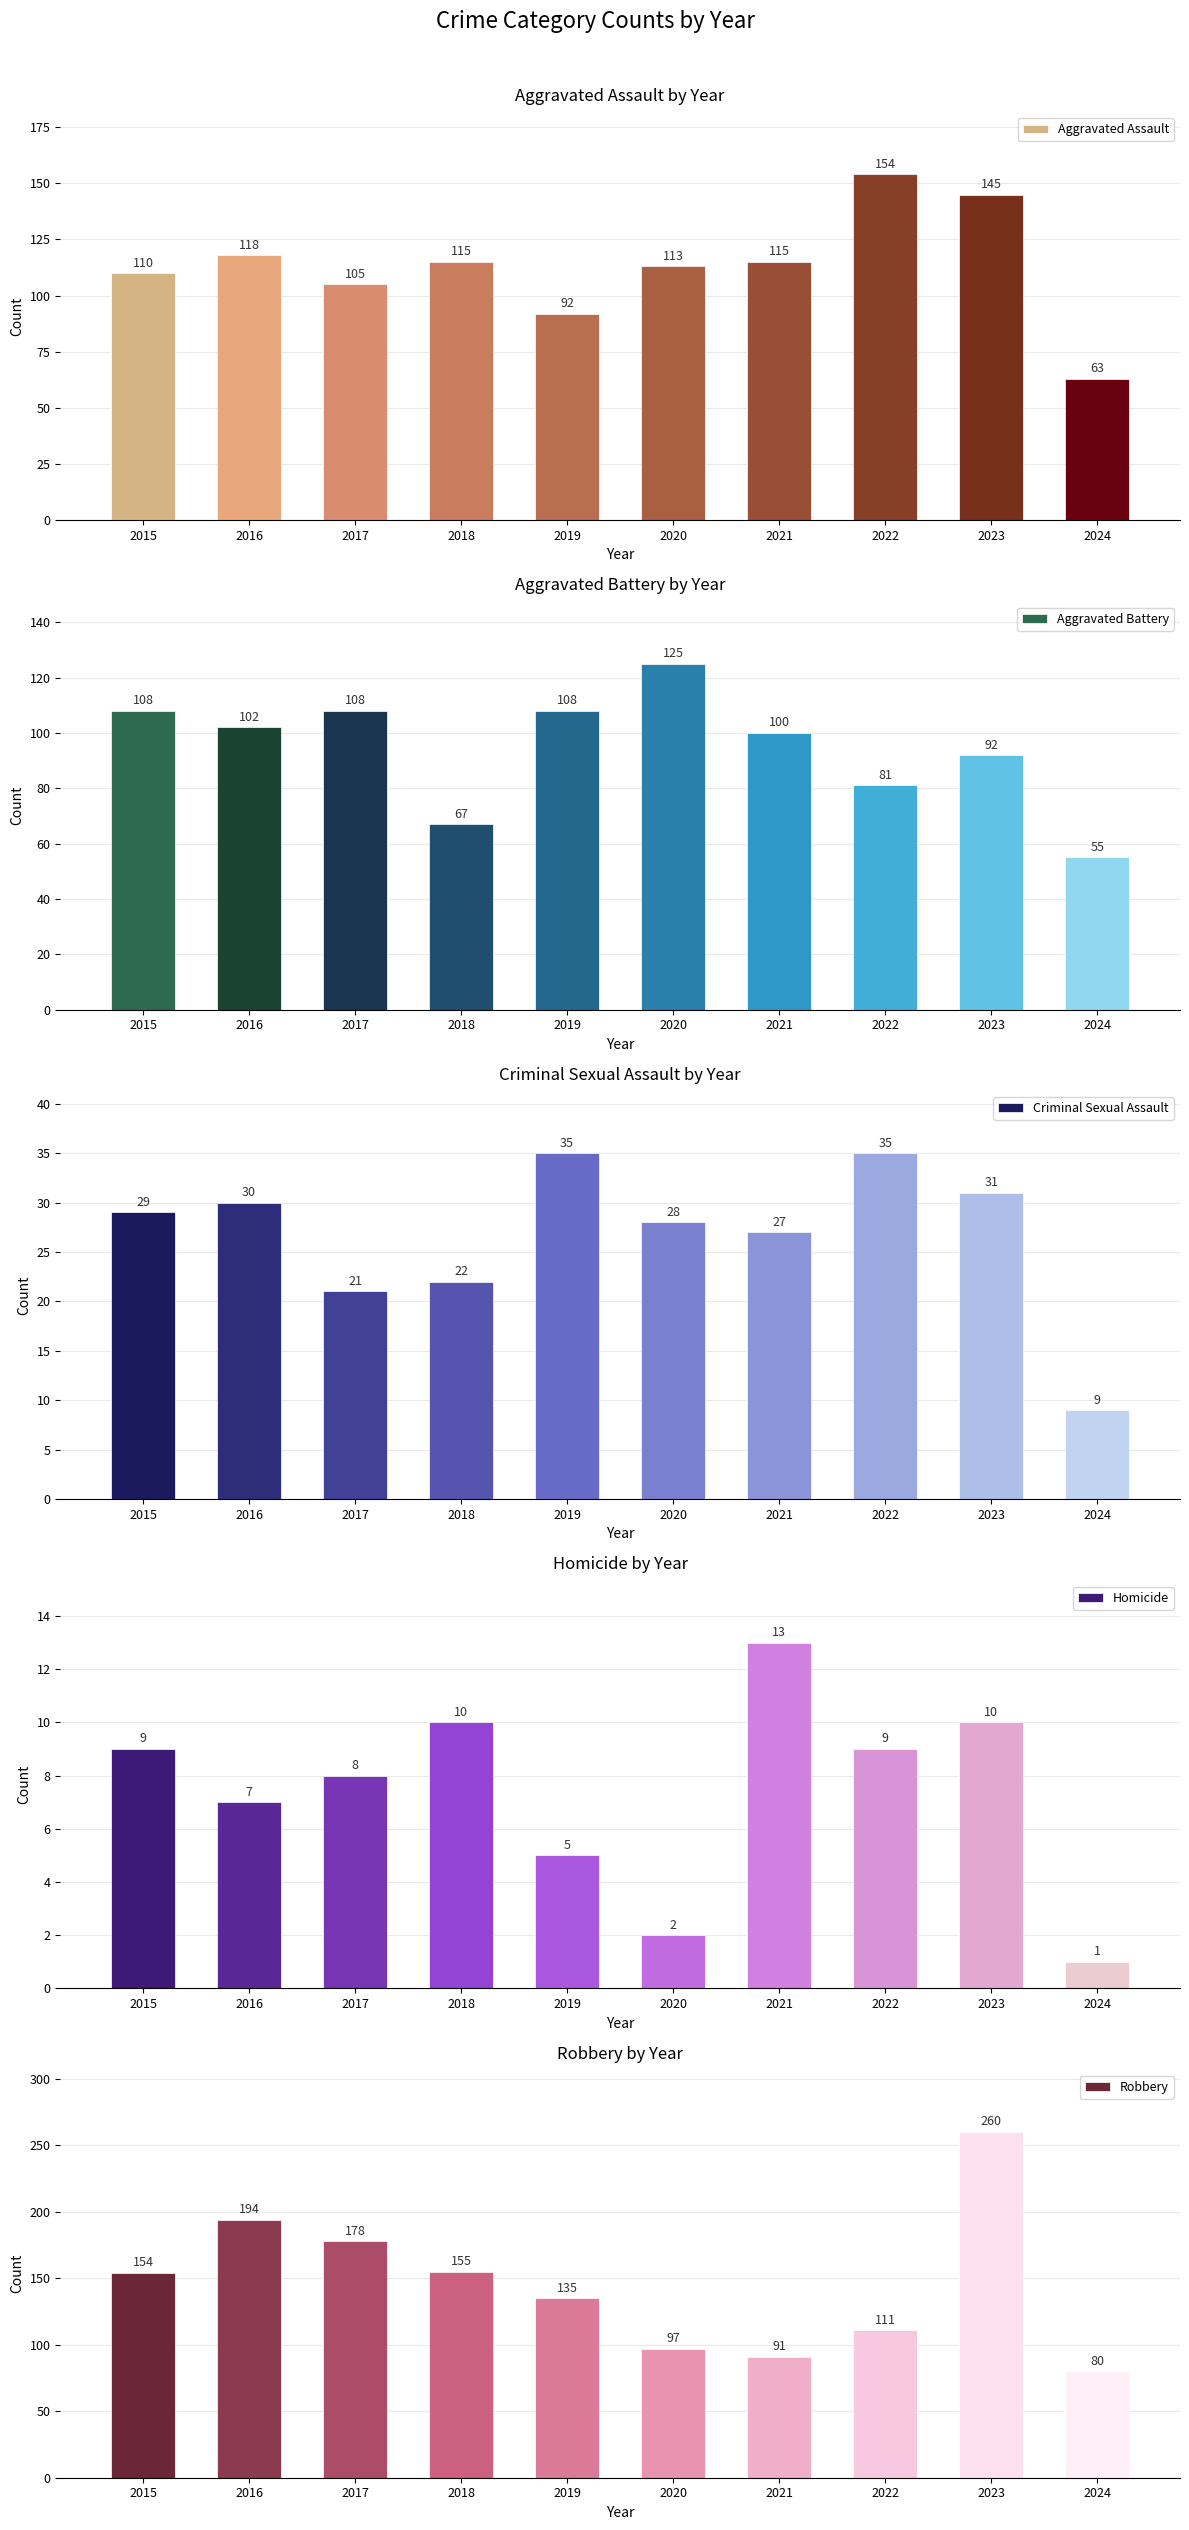

The value of Criminal Sexual Assault at 2017 is 5. True or false?

False